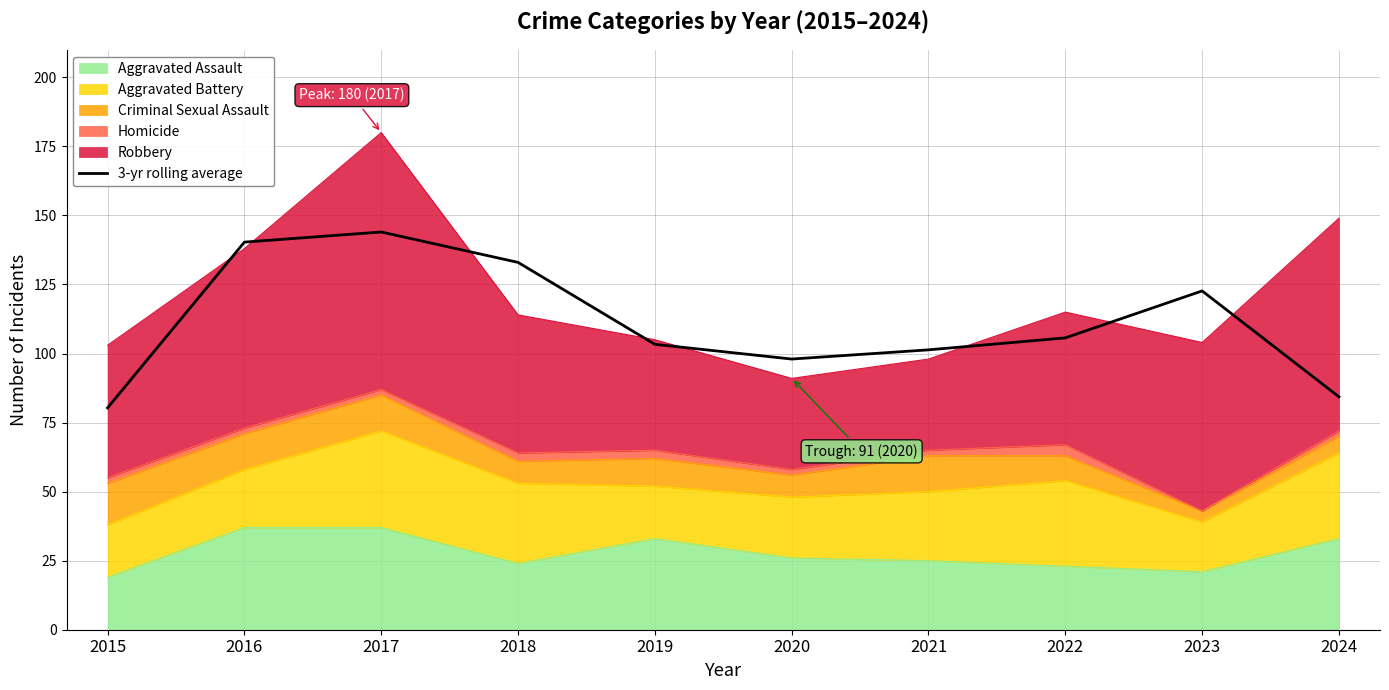

The chart shows a value of 140.3 at 2016. True or false?

True